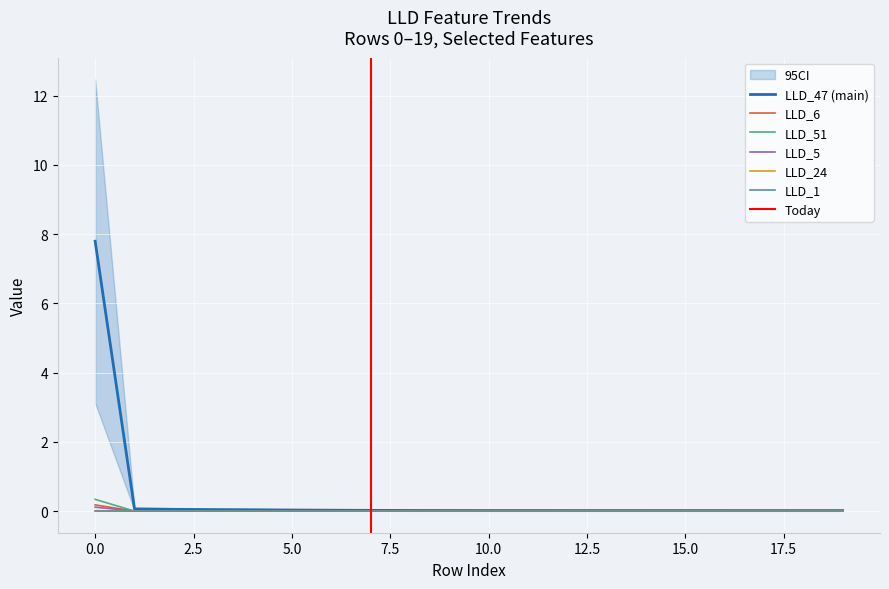

Between 13 and 18, which is larger?

13